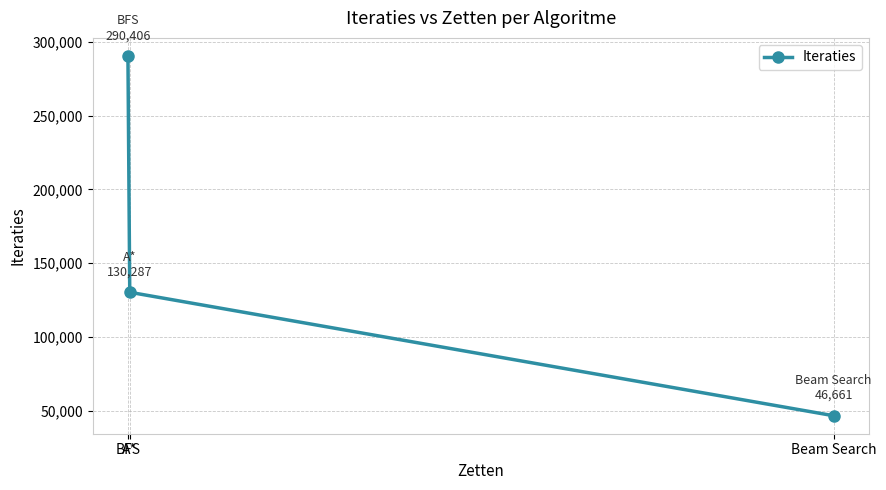

Where is the data nearest to the value 168533?

A*